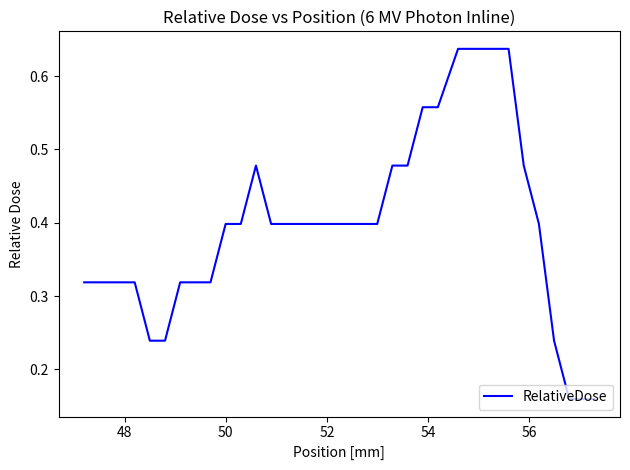

How many points are higher than both their immediate neighbors (excluding endpoints)?

1